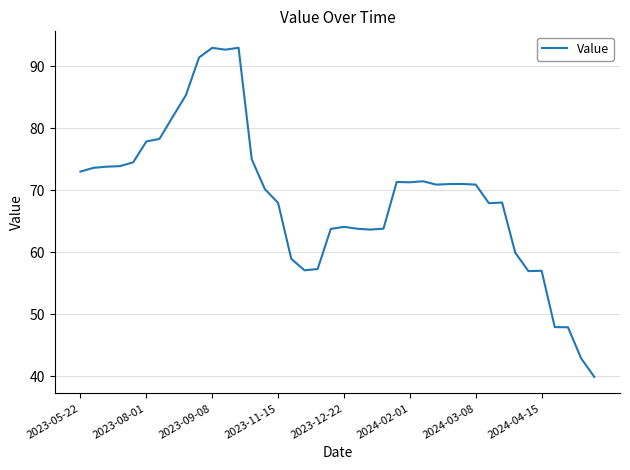

What is the difference between the maximum and minimum values?

53.1